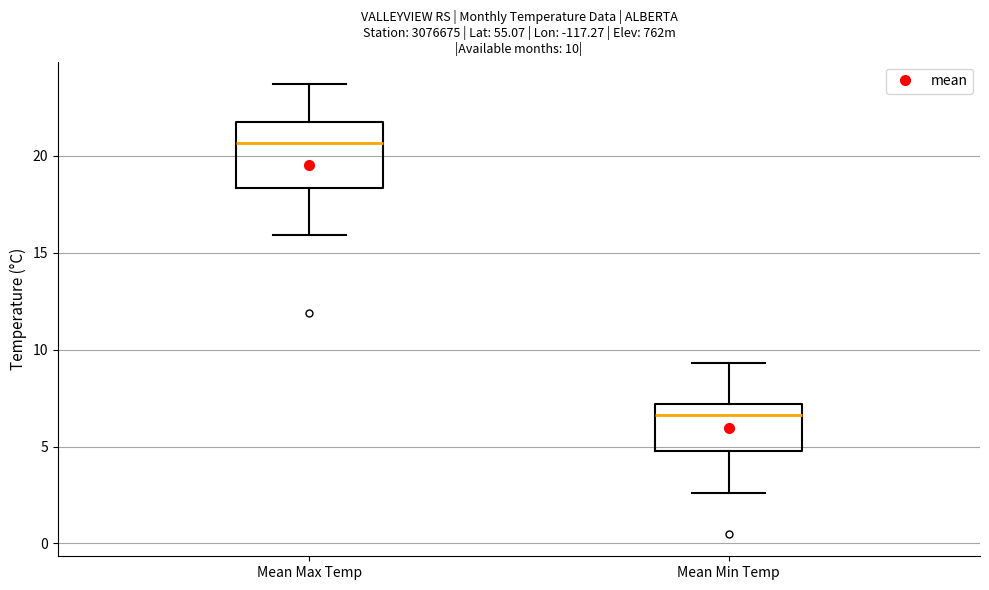

Which box has the highest median line?

Mean Max Temp